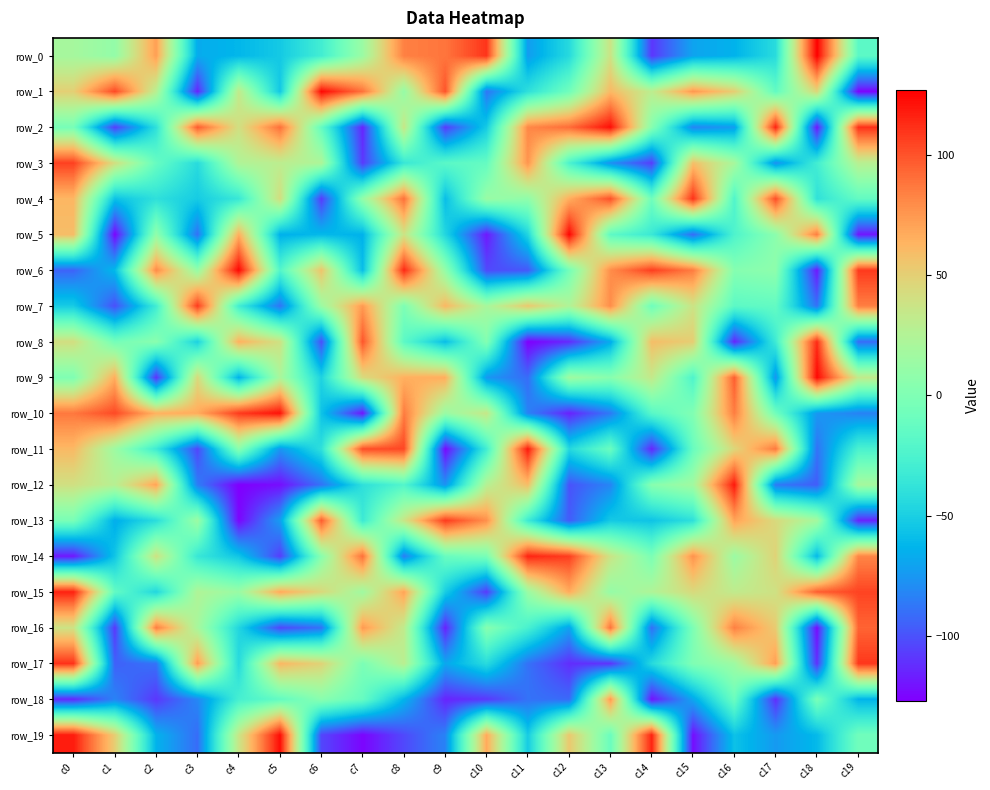

Which series has the widest spread of values?

row_5